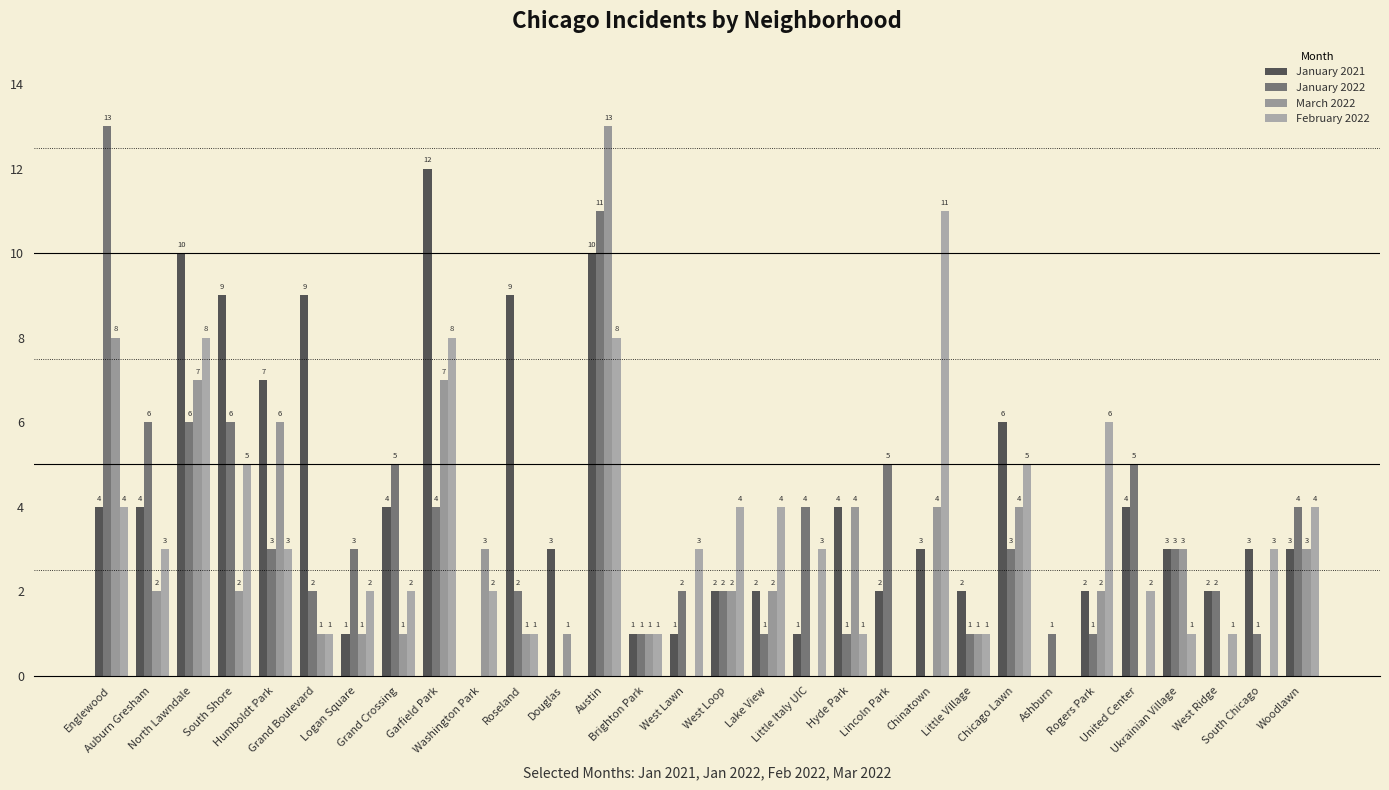

What is the difference between the January 2021 values at Little Italy UIC and Ashburn?

1